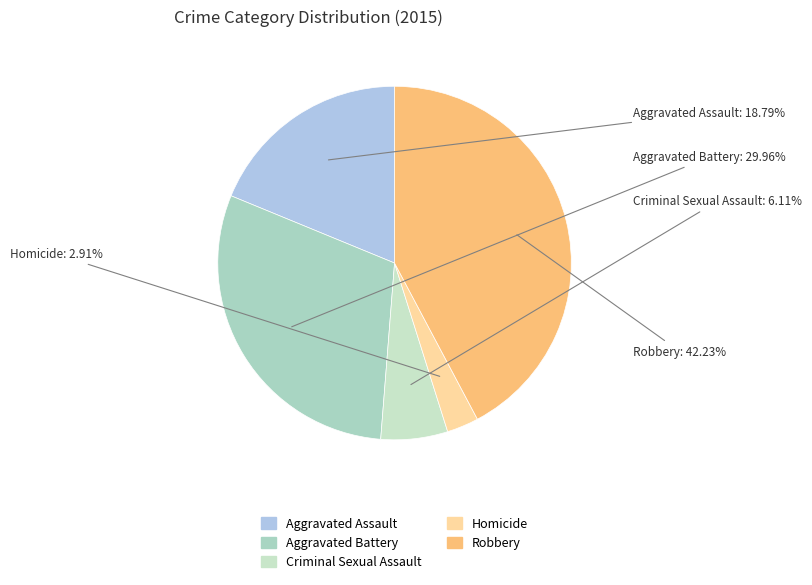

What is the total percentage of Aggravated Battery and Criminal Sexual Assault?

36.1%